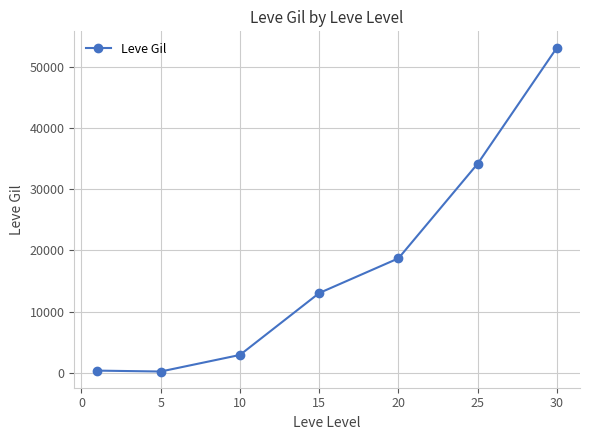

True or false: there are more than 1 points higher than both neighbors.

False